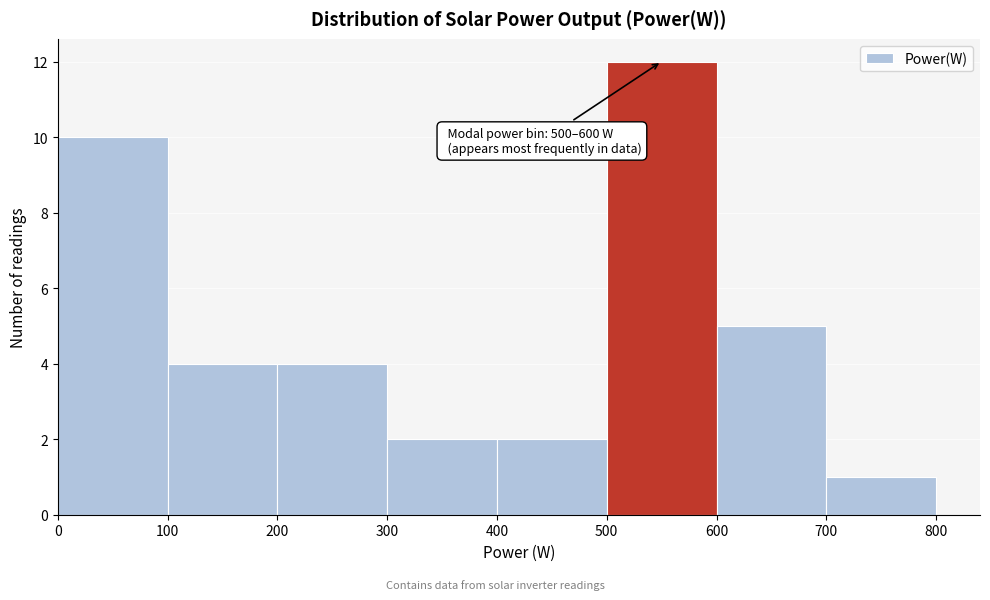

Over which range of the x-axis is the bar tallest?

500 to 600